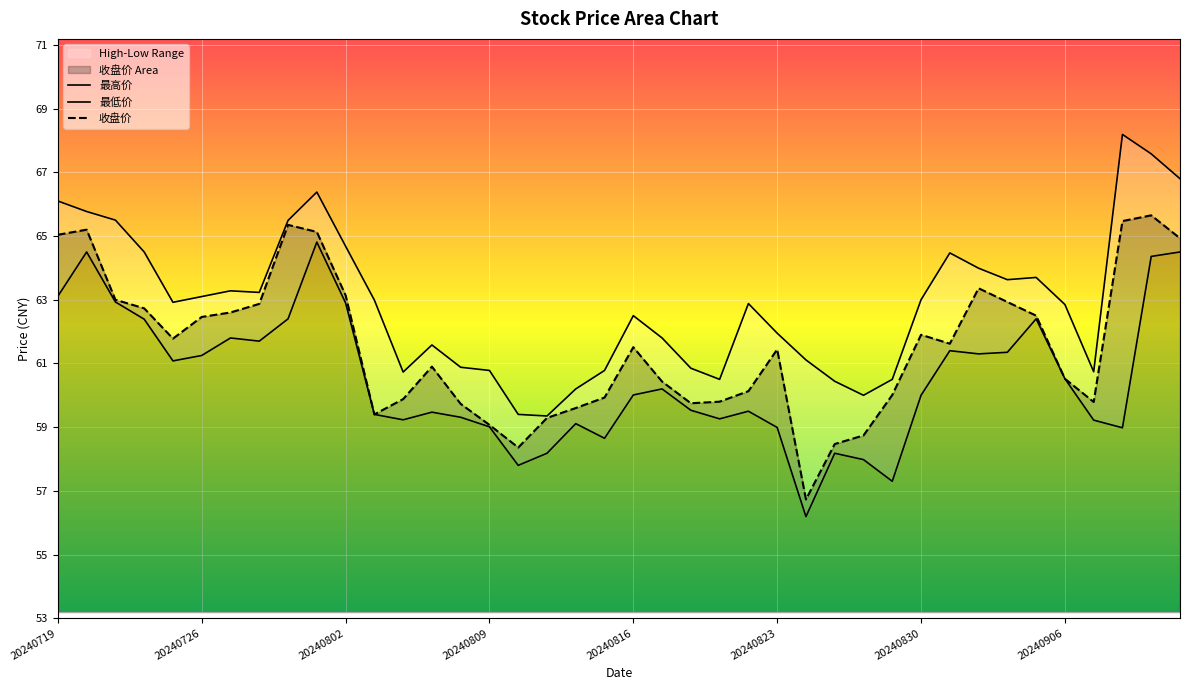

The value of 收盘价 at 20240801 is 65.1. True or false?

True